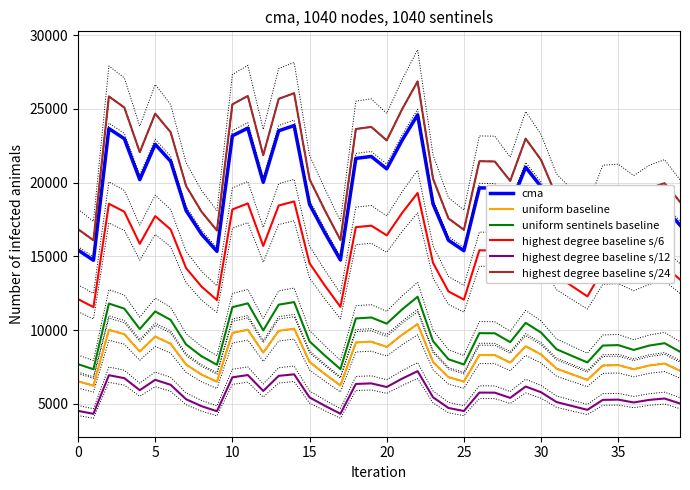

Is it true that highest degree baseline s/24 equals 21439.7 at 27?

True